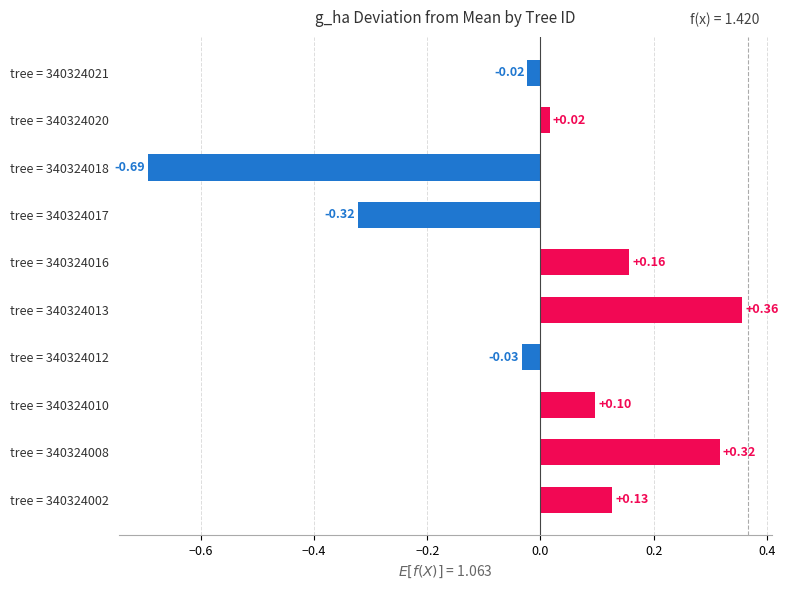

What is the difference between the second highest and minimum values?

1.0